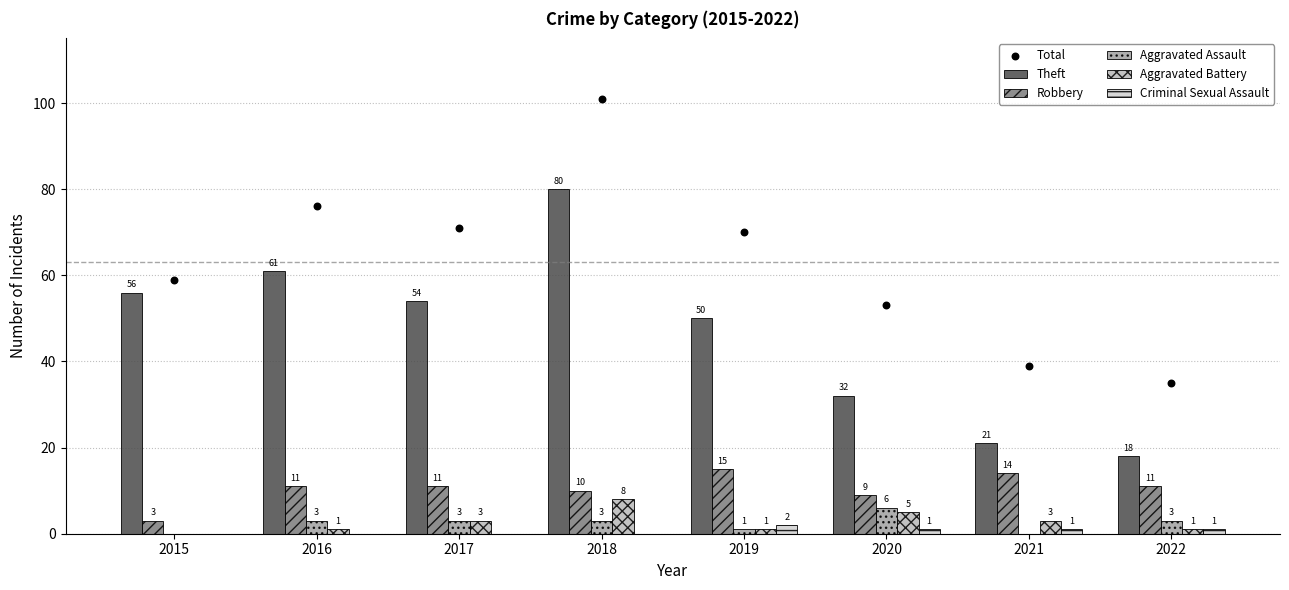

What is the total value across all series at 2019?

139